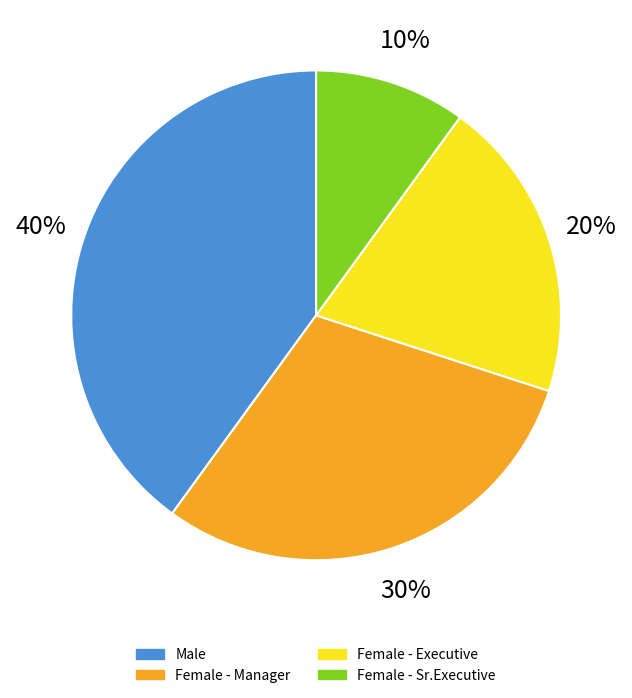

What percentage do Female (Manager) and Male together represent?

70.0%